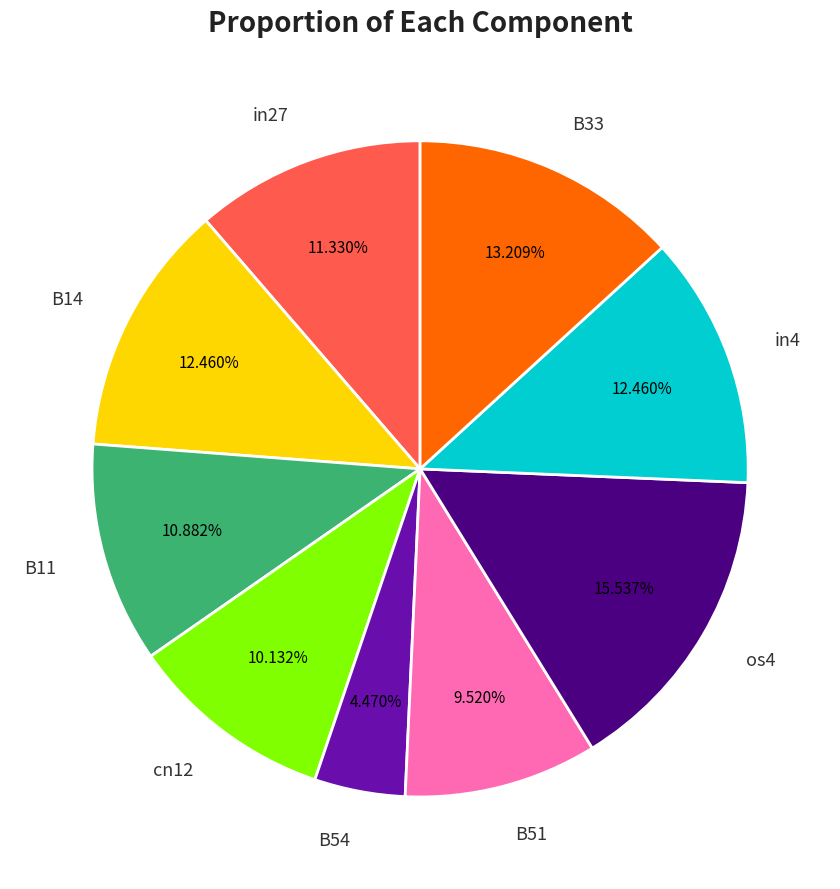

How many segments does this pie chart have?

9